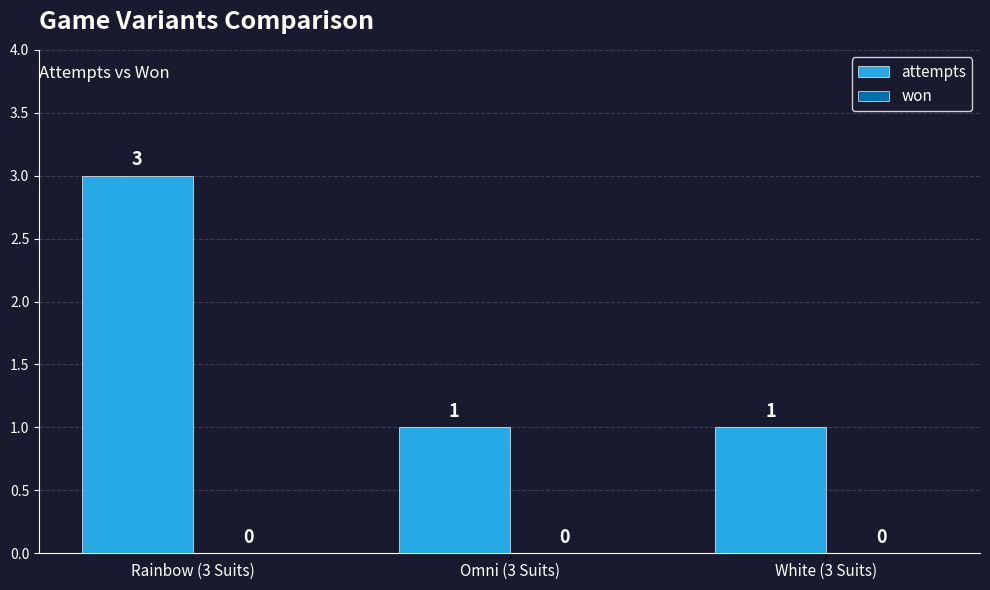

What is the sum of the values at Rainbow (3 Suits) and White (3 Suits)?

4